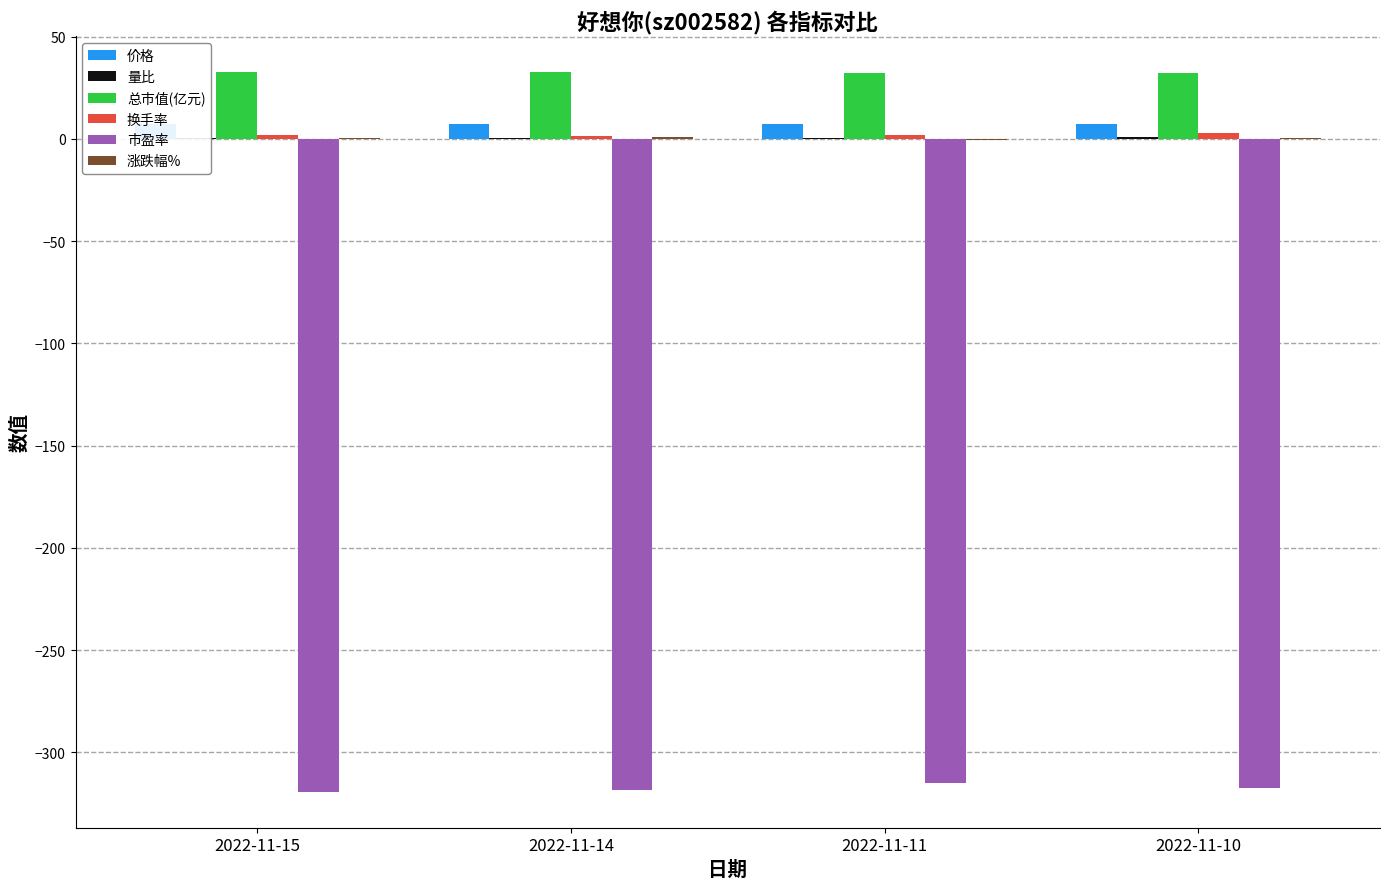

What is the greatest value displayed?

32.5